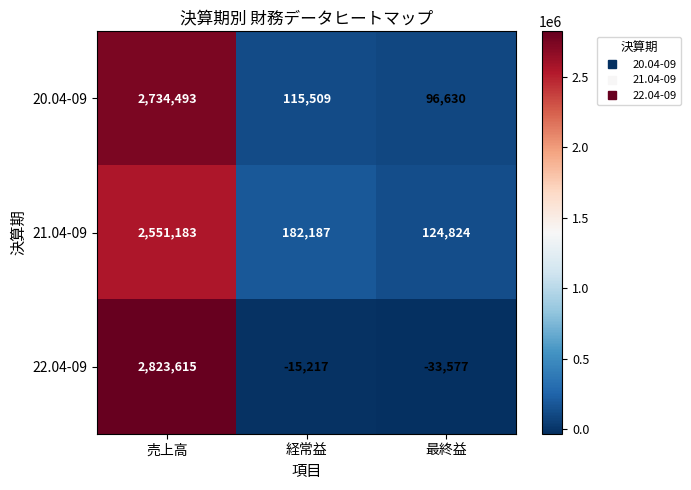

Which series has the largest total across all categories?

20.04-09